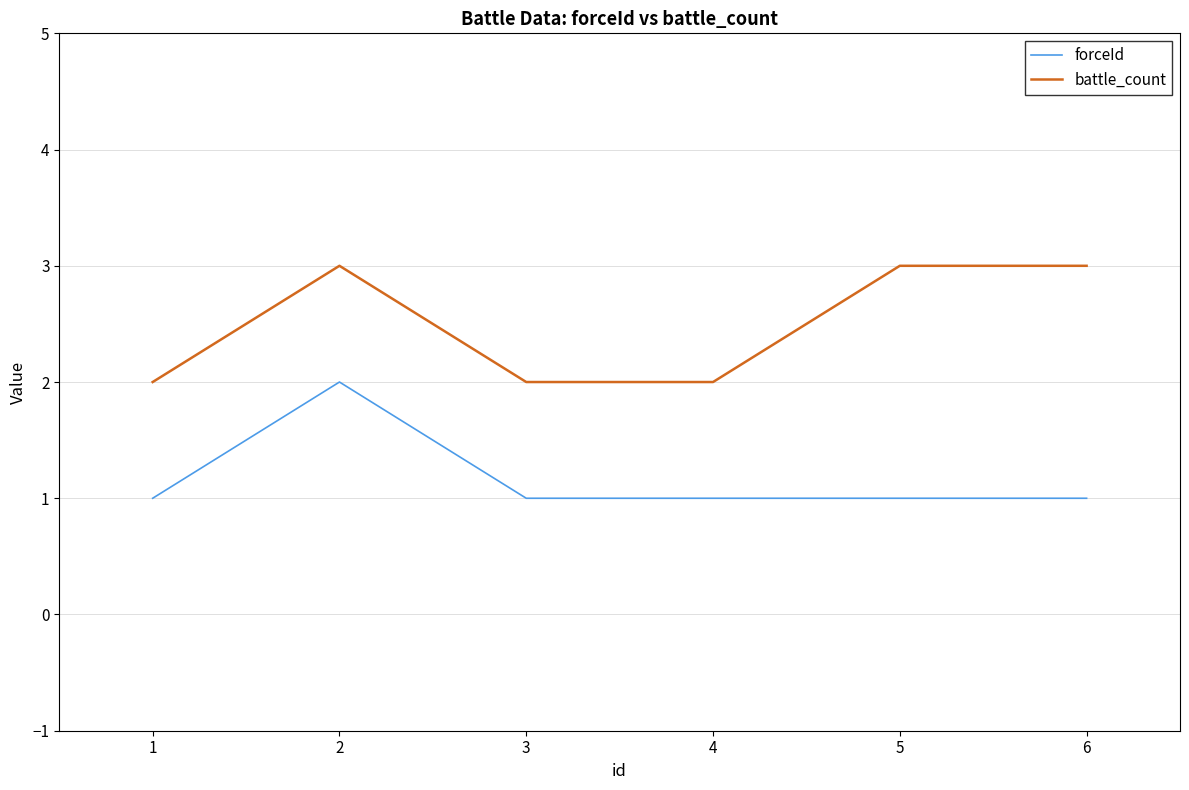

What is the difference between the forceId values at 2 and 4?

1